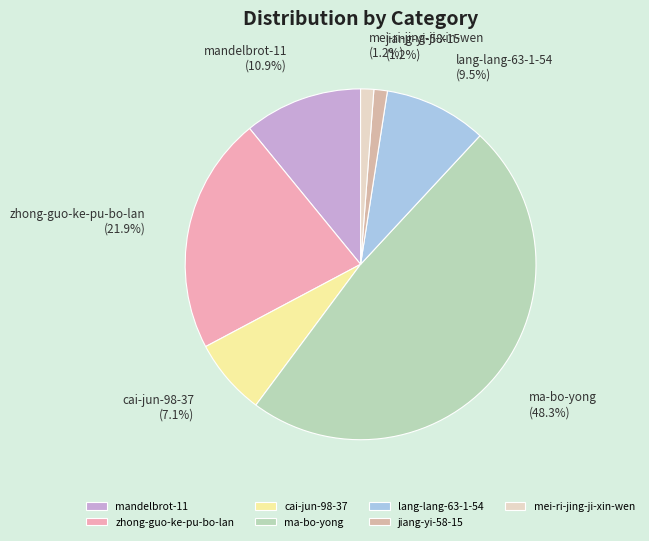

What is the ratio of the value at cai-jun-98-37 to the value at zhong-guo-ke-pu-bo-lan?

0.3